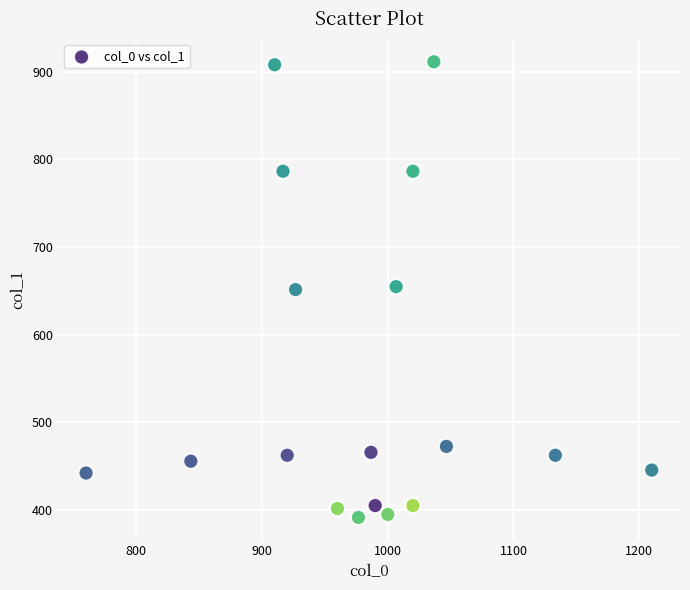

What is the range of X values (max minus min)?

450.0